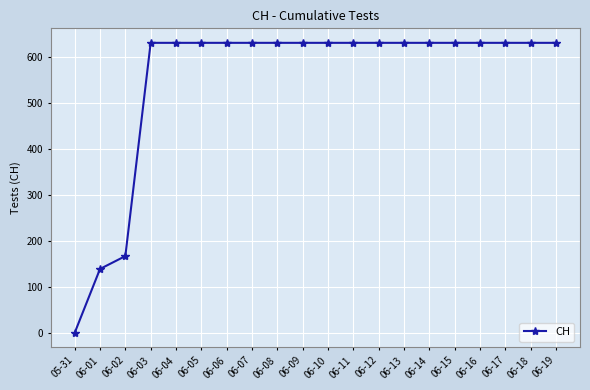

Does the chart display data point markers on the line(s)?

Yes